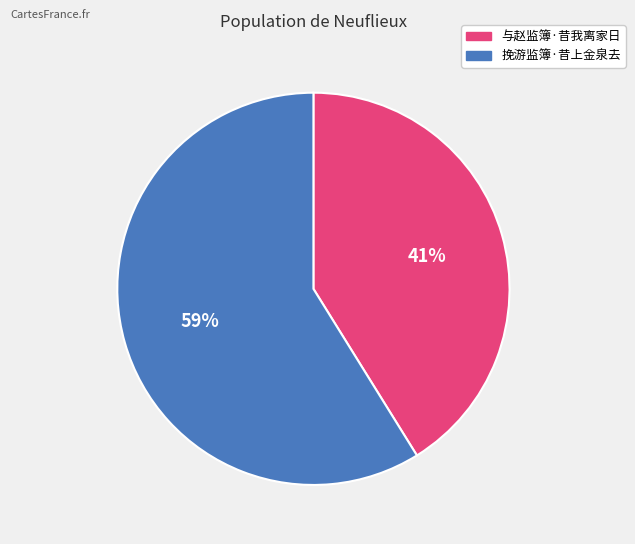

What is the ratio of the value at 与赵监簿·昔我离家日 to the value at 挽游监簿·昔上金泉去?

0.7